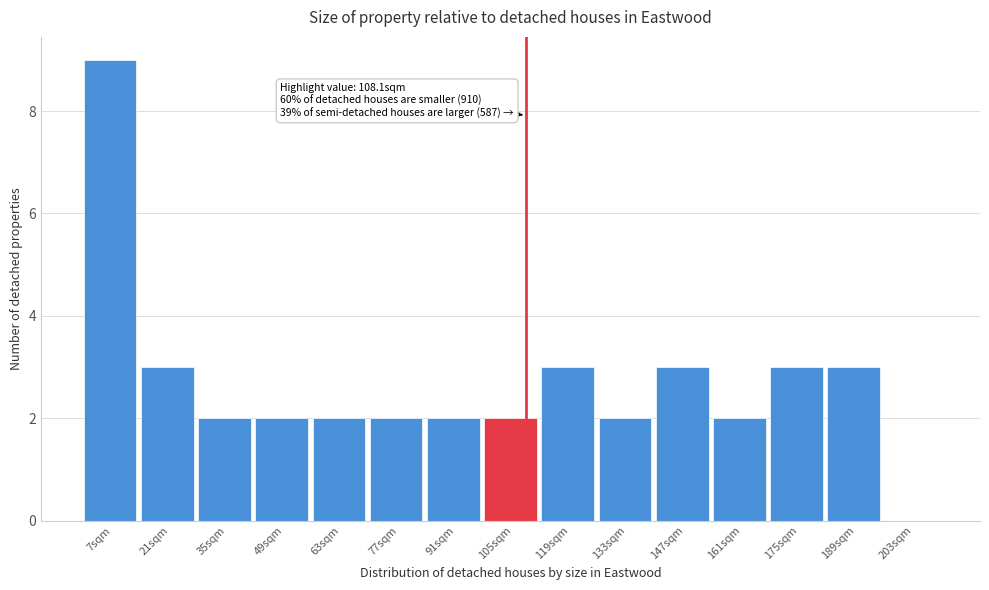

Over which range of the x-axis is the bar tallest?

0 to 14